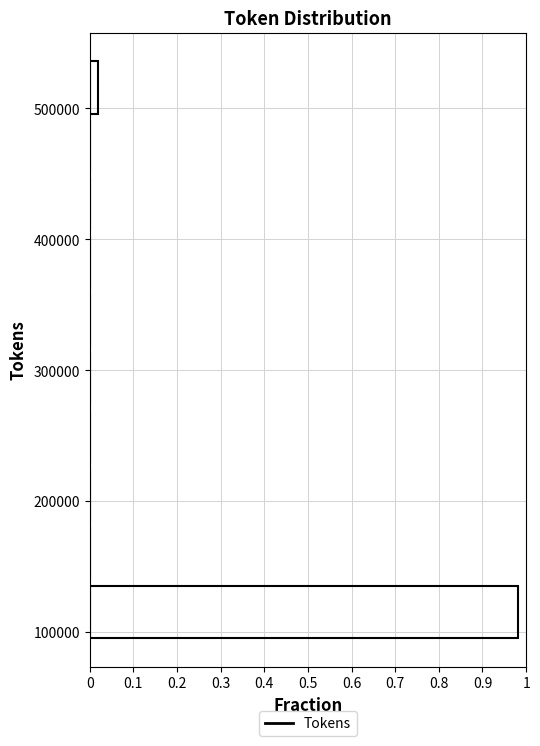

Reading bottom to top, list every bar in this chart as the range it spans on the y-axis followed by its length. Neither the bar edges nor the lengths are printed on the chart, so give them approximately, as read against the axes.

90000 to 140000: 0.98
140000 to 180000: 0
180000 to 230000: 0
230000 to 270000: 0
270000 to 320000: 0
320000 to 360000: 0
360000 to 400000: 0
400000 to 450000: 0
450000 to 490000: 0
490000 to 540000: 0.02